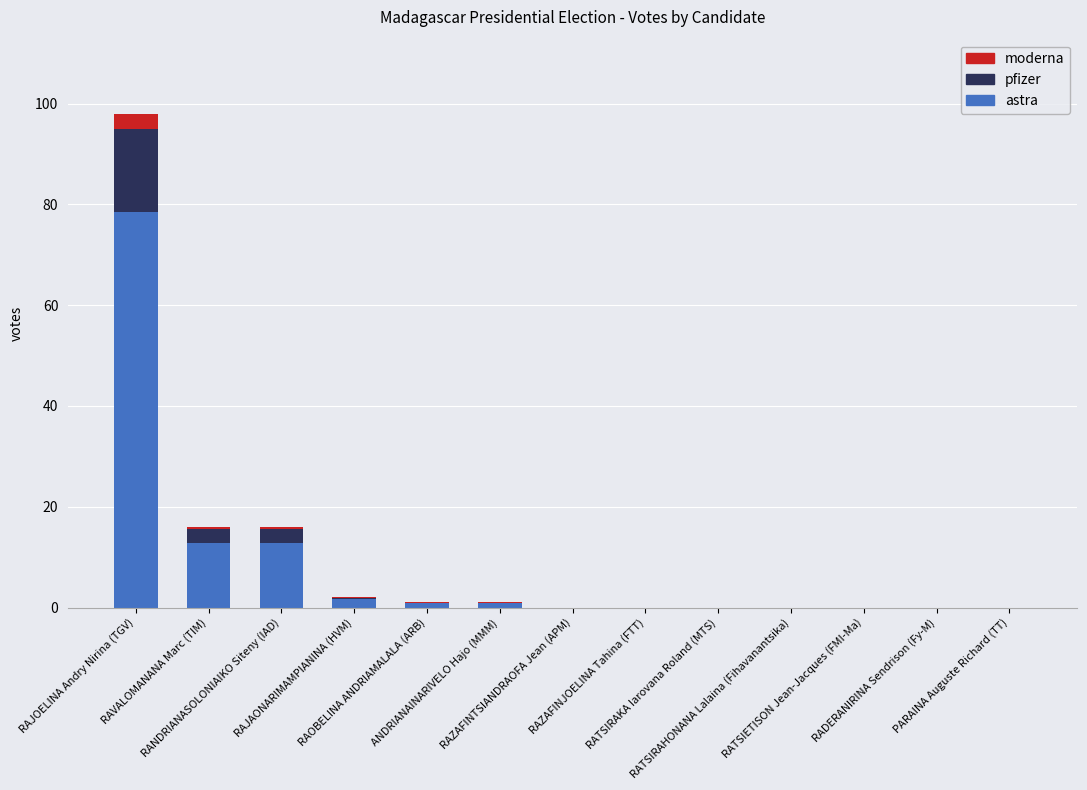

What is the sum of all astra values?

107.2